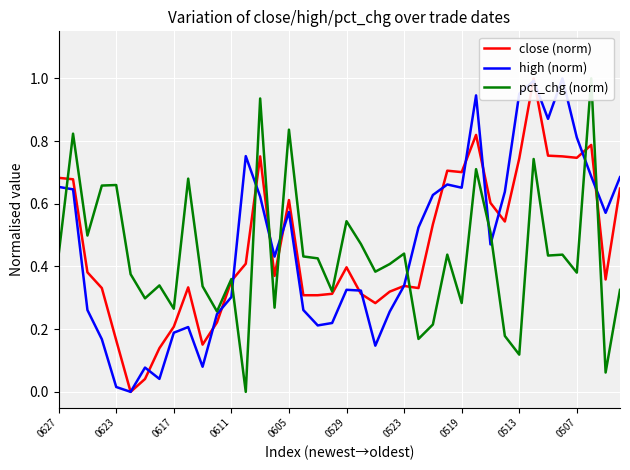

What is the sum of the high (norm) values at 11 and 20?

0.6